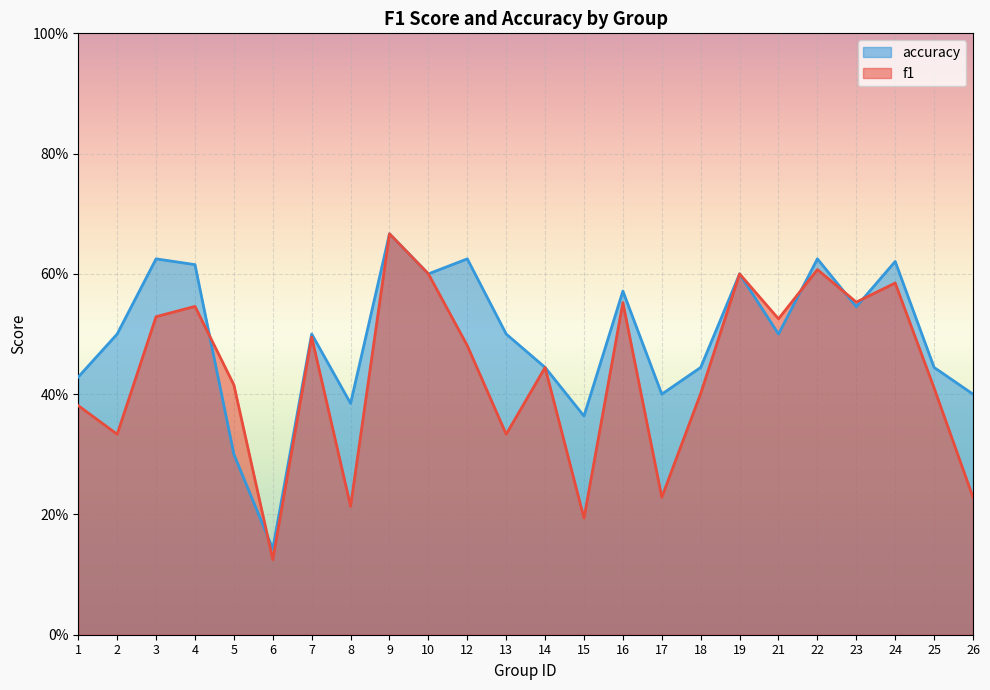

Is it true that f1 equals 1.0 at 9?

False